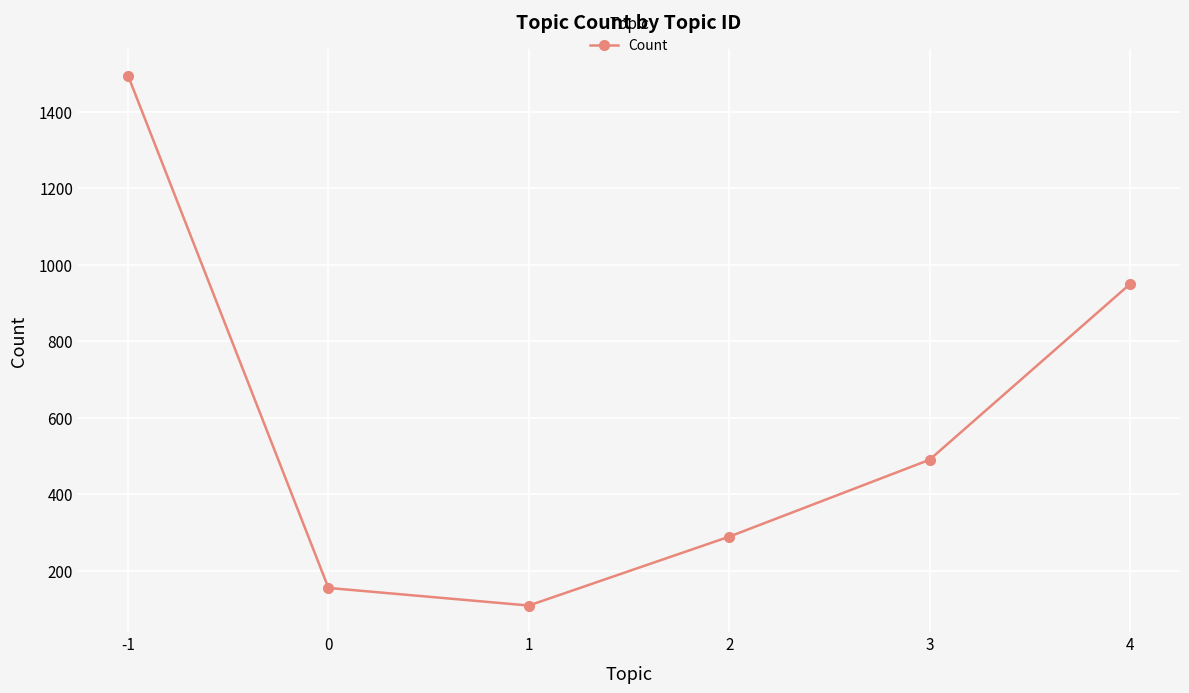

What is the value of the 5th point from the left?

490